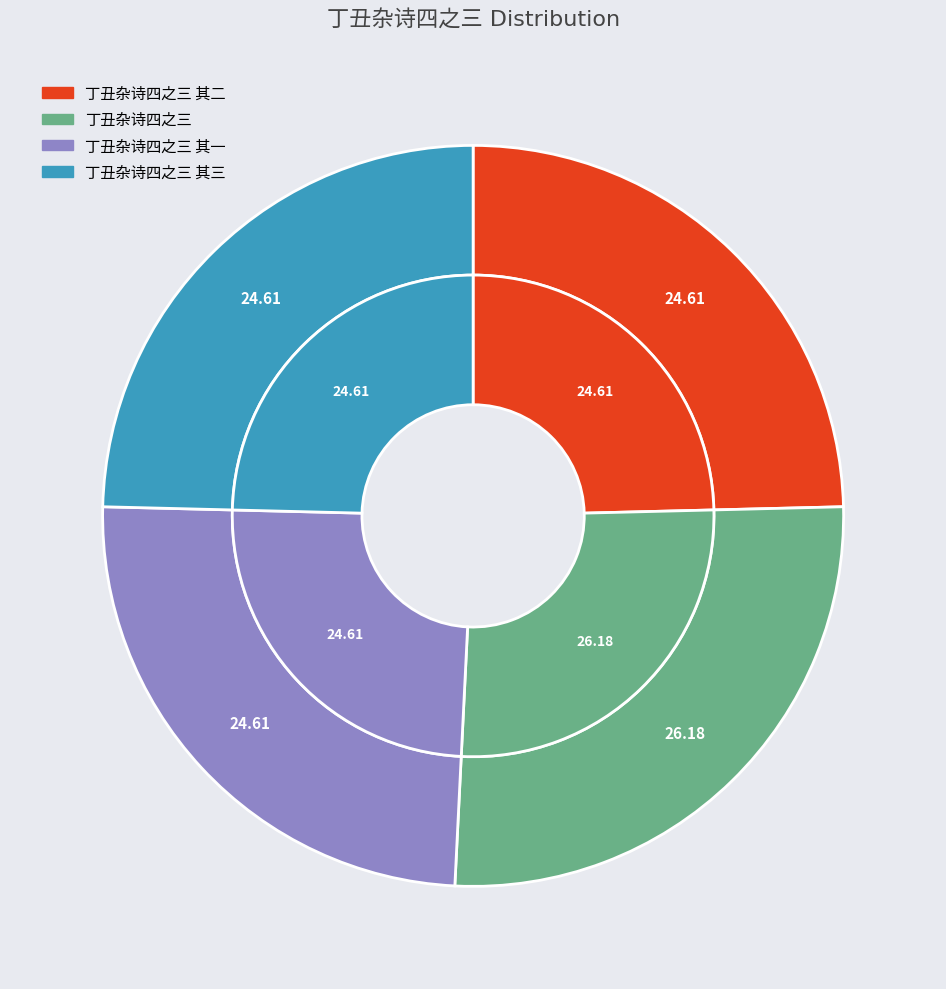

What is the largest slice in the pie chart?

丁丑杂诗四之三